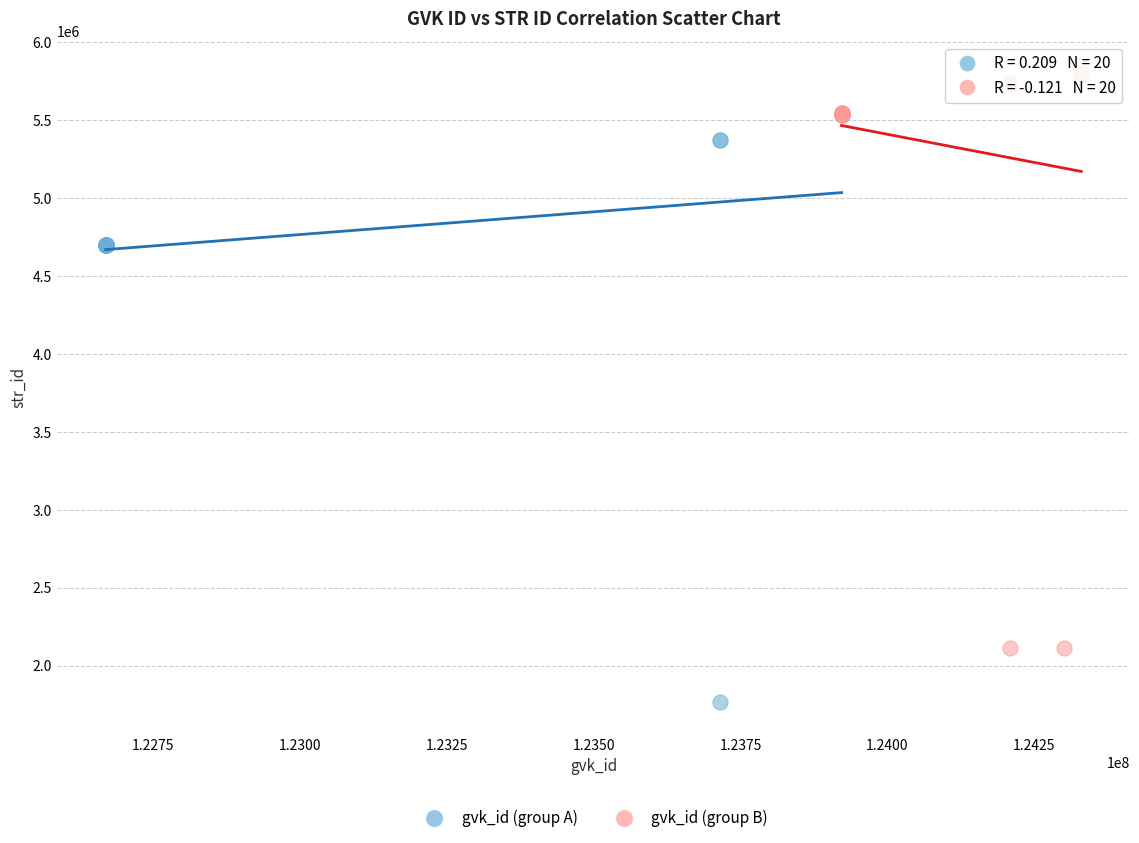

Which series reaches the maximum Y coordinate?

gvk_id (group B)